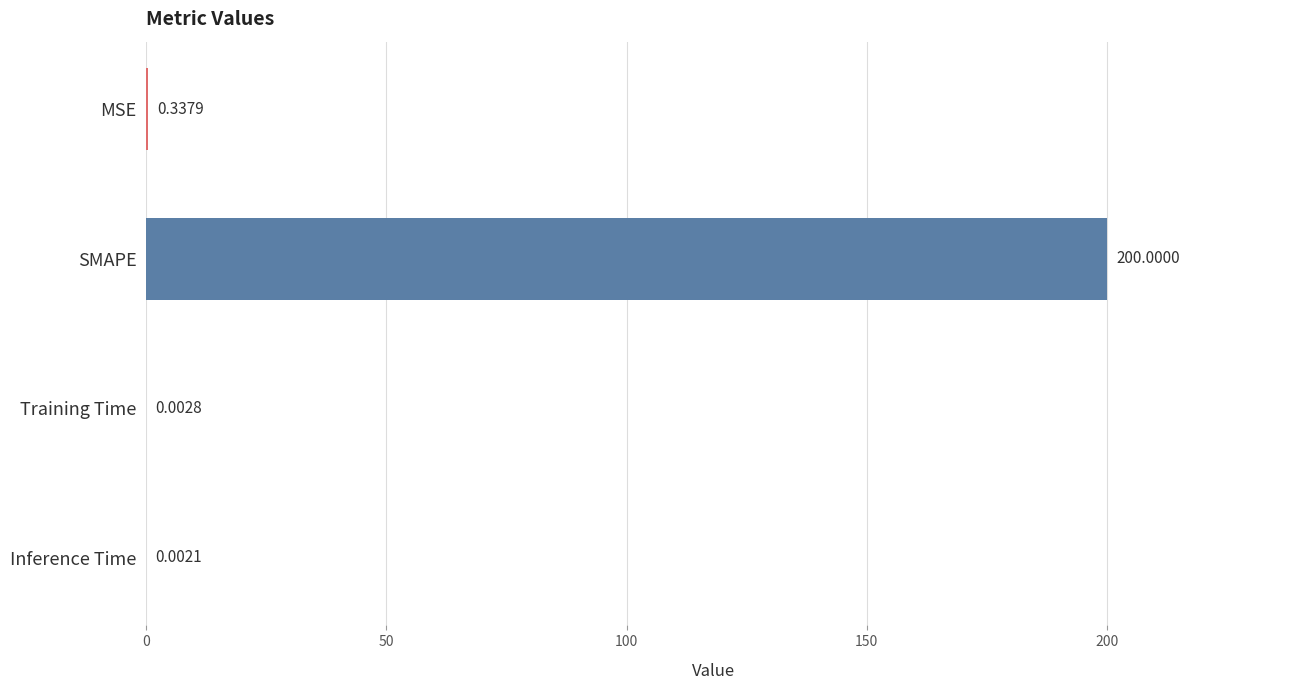

What is the average value?

50.1